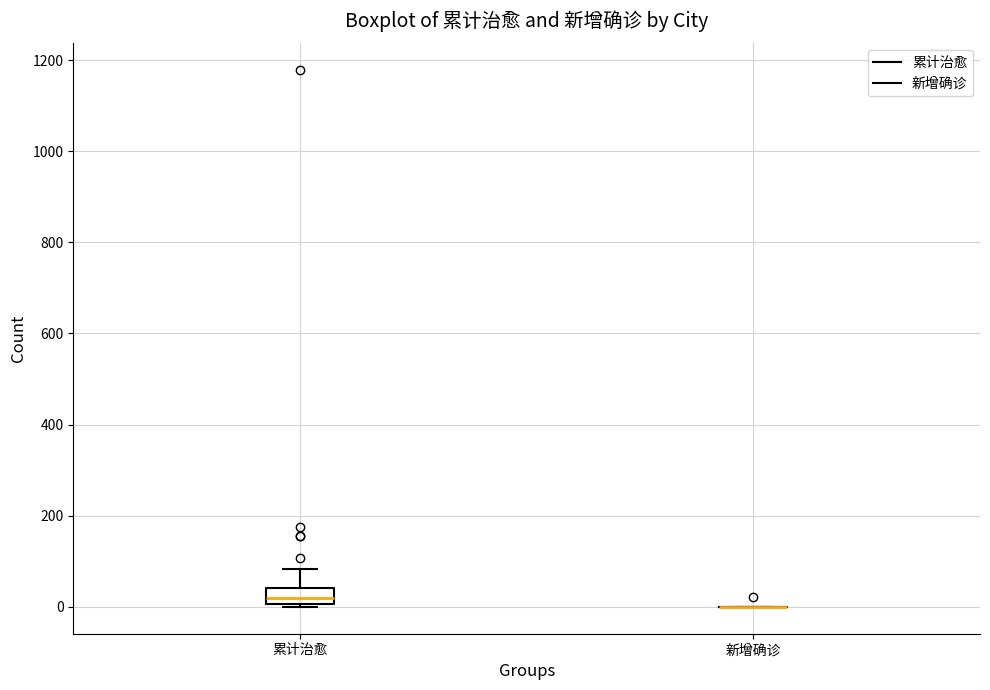

Reading left to right, transcribe this box plot: for each box, give where its median line is, the range the box spans, and where its two whiskers end, as read against the y-axis. The values are not printed on the chart, so give them approximately, as read against the axis.

累计治愈: median 20, box 0 to 40, whiskers 0 to 80
新增确诊: box collapsed to a line at 0, whiskers 0 to 0